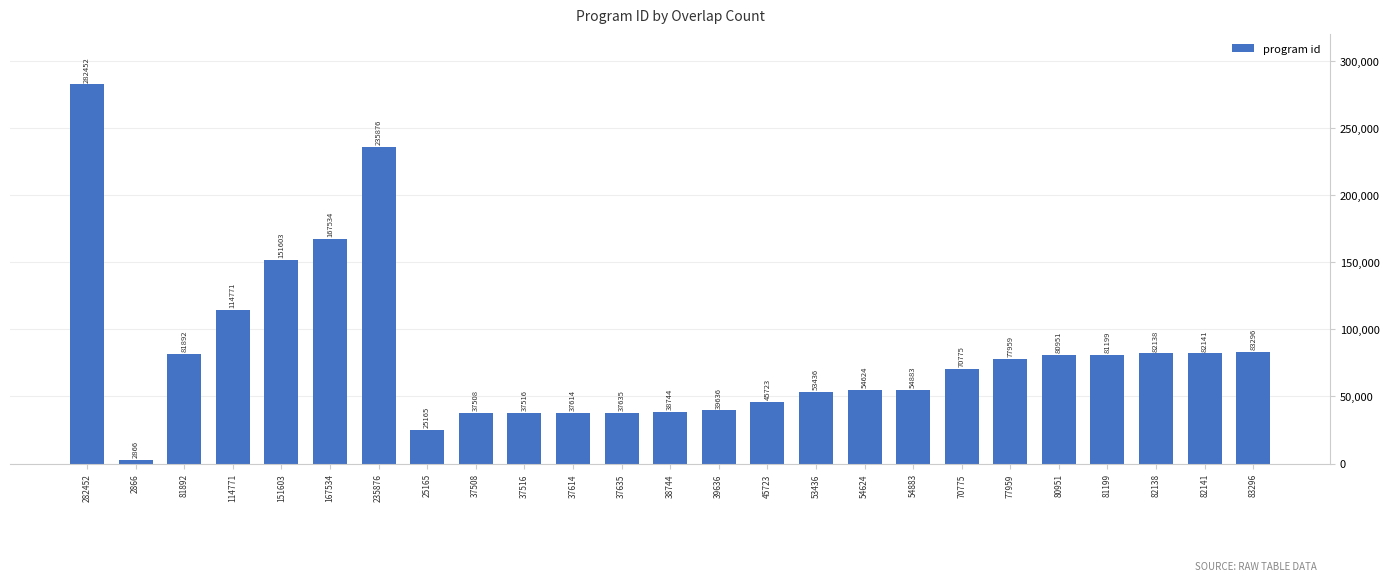

Reading left to right, extract all data points from this chart.

282452=282452	2866=2866	81892=81892	114771=114771	151603=151603	167534=167534	235876=235876	25165=25165	37508=37508	37516=37516	37614=37614	37635=37635	38744=38744	39636=39636	45723=45723	53436=53436	54624=54624	54883=54883	70775=70775	77959=77959	80951=80951	81199=81199	82138=82138	82141=82141	83296=83296